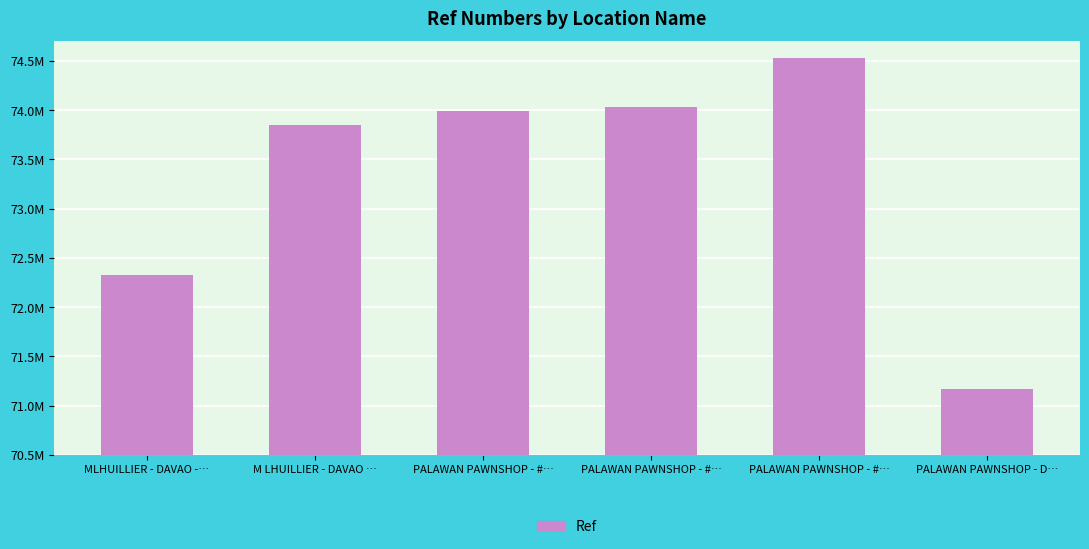

What is the difference between the values at M LHUILLIER - DAVAO … and PALAWAN PAWNSHOP - #…?

145414